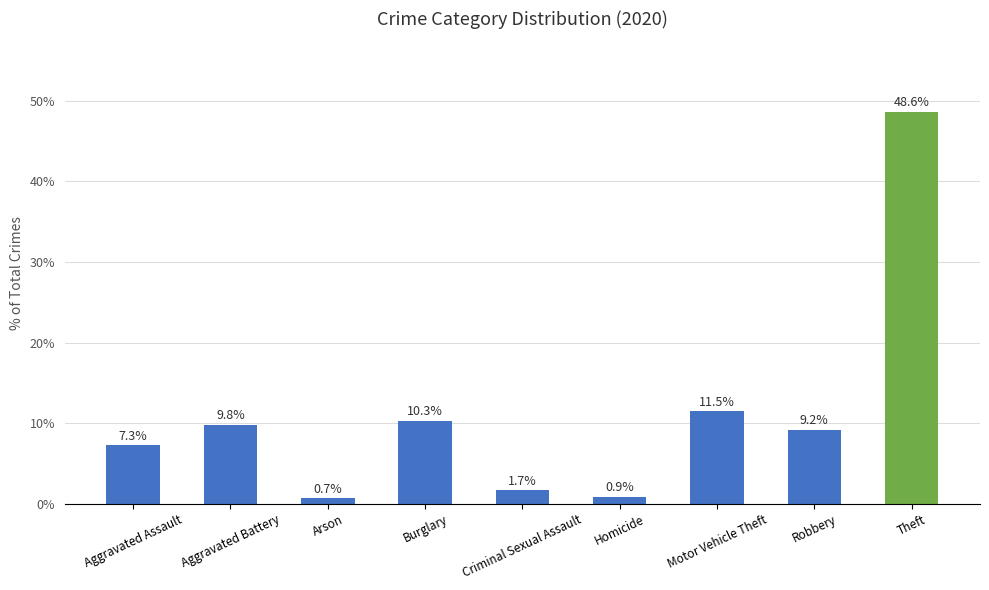

True or false: the data shows 11.5 at Motor Vehicle Theft.

True